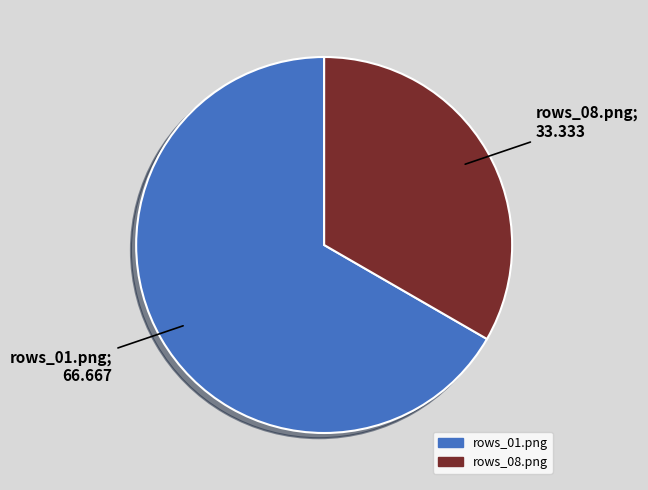

Is it true that rows_08.png is 33% of the pie?

True